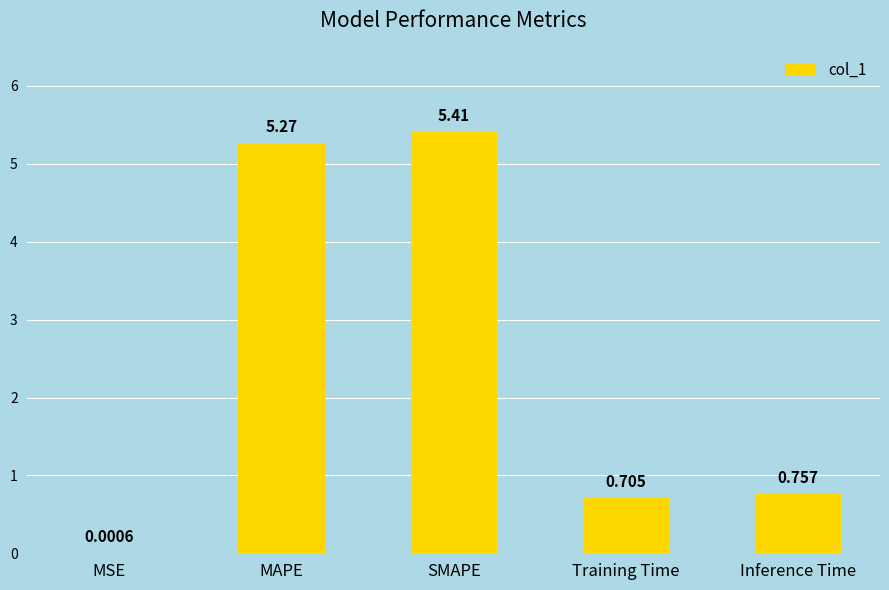

What is the average value?

2.4